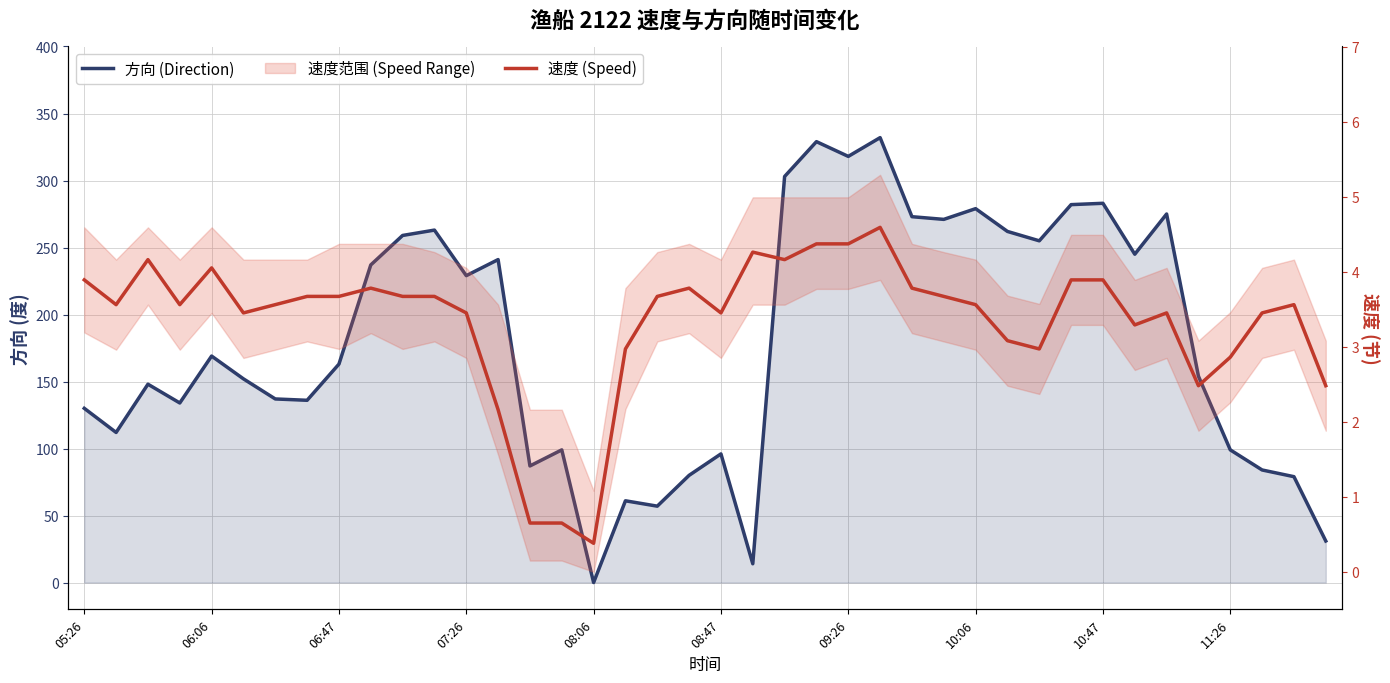

The value of 方向 (Direction) at 33 is 245.0. True or false?

True